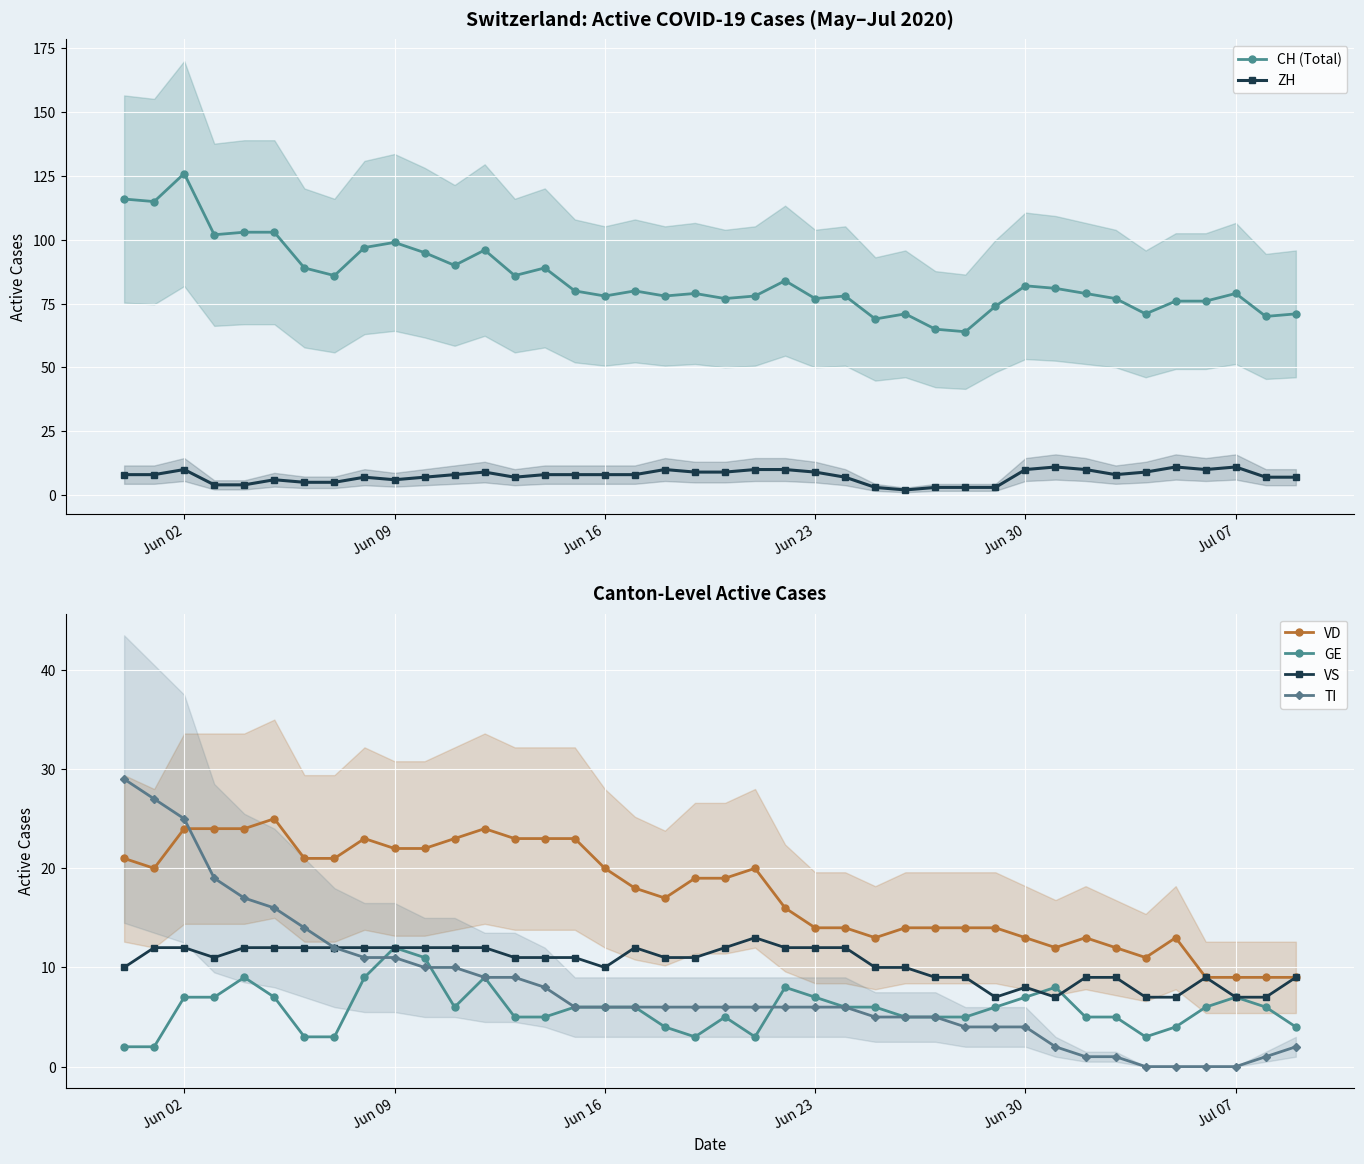

Does the chart display data point markers on the line(s)?

Yes